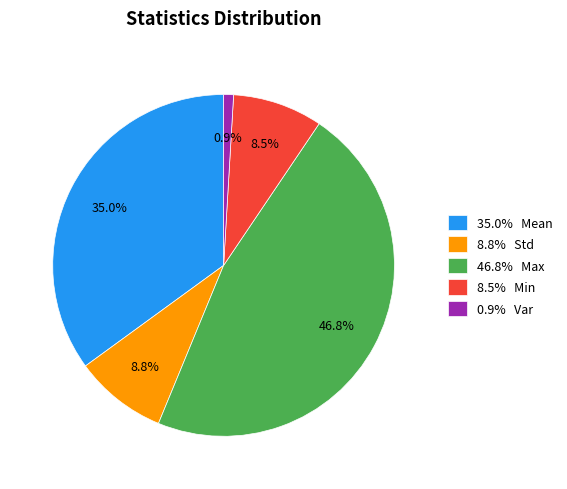

Is there a majority slice in this chart?

No